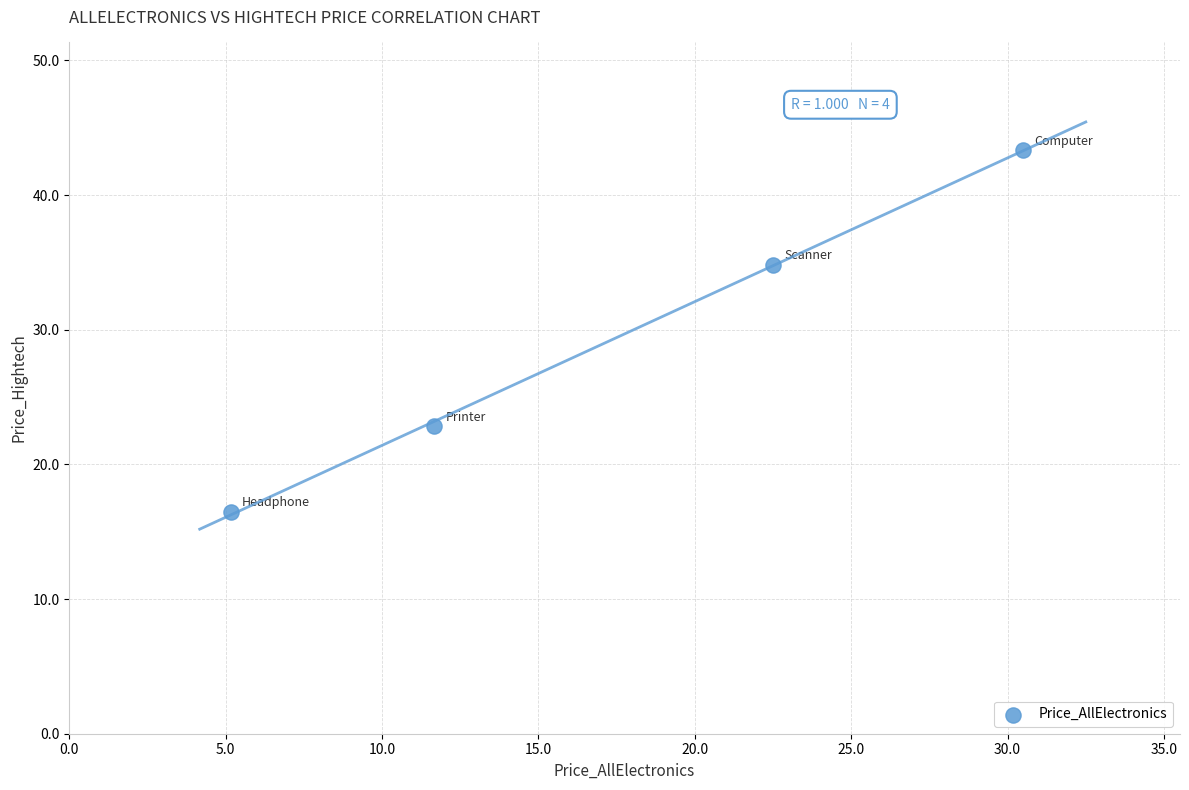

What is the average Y value?

29.4